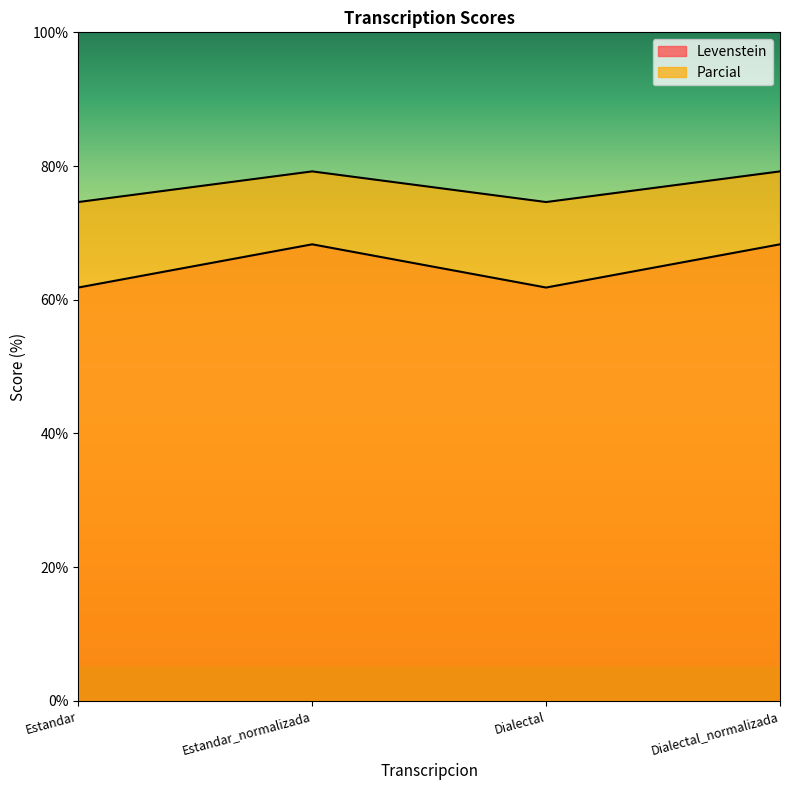

What is the label of the 3rd point from the left?

Dialectal